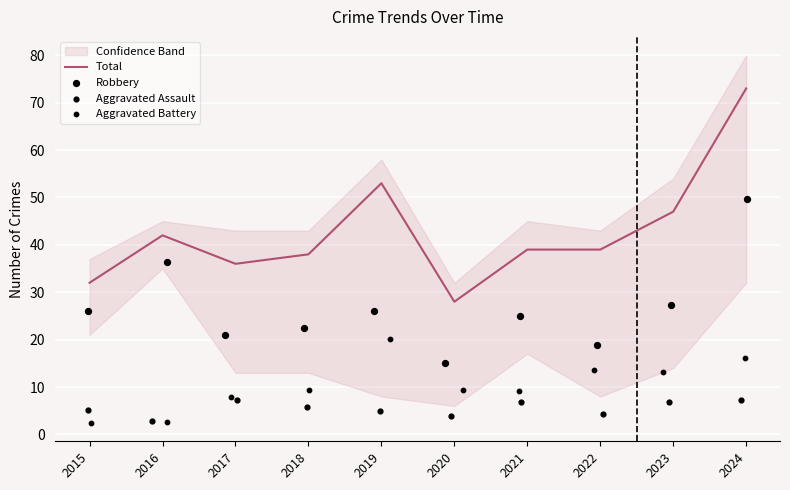

At which label does Total reach its minimum?

2020